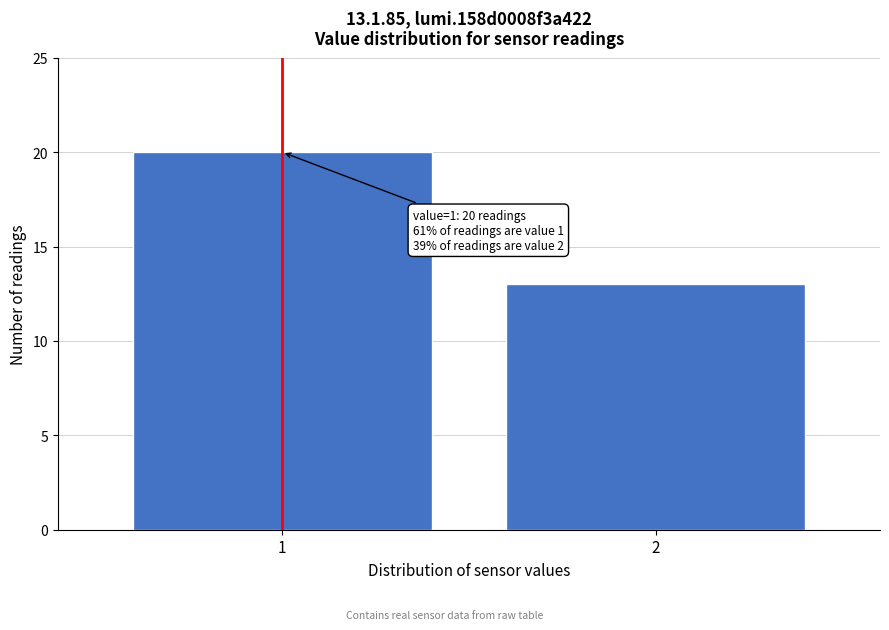

Reading left to right, transcribe all the data shown in this chart.

1=20	2=13